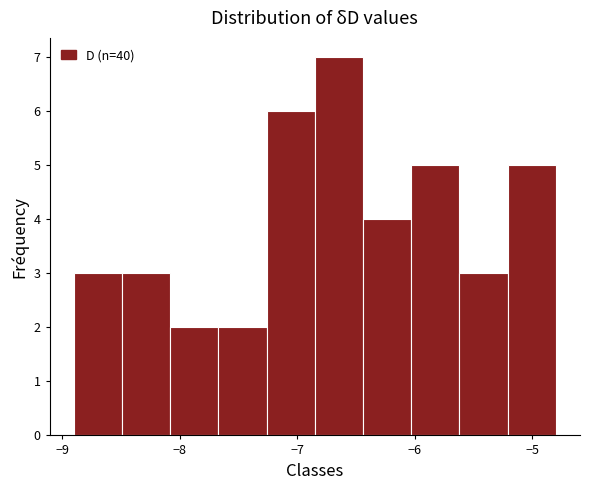

What is the height of the bar covering -6.03 to -5.62 on the x-axis? Neither the bar edges nor the heights are printed on the chart, so give them approximately, as read against the axes.

5